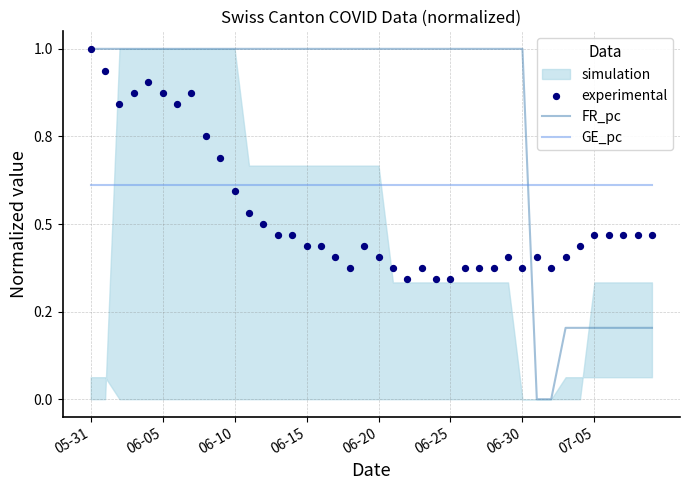

Which series reaches the minimum Y coordinate?

FR_pc